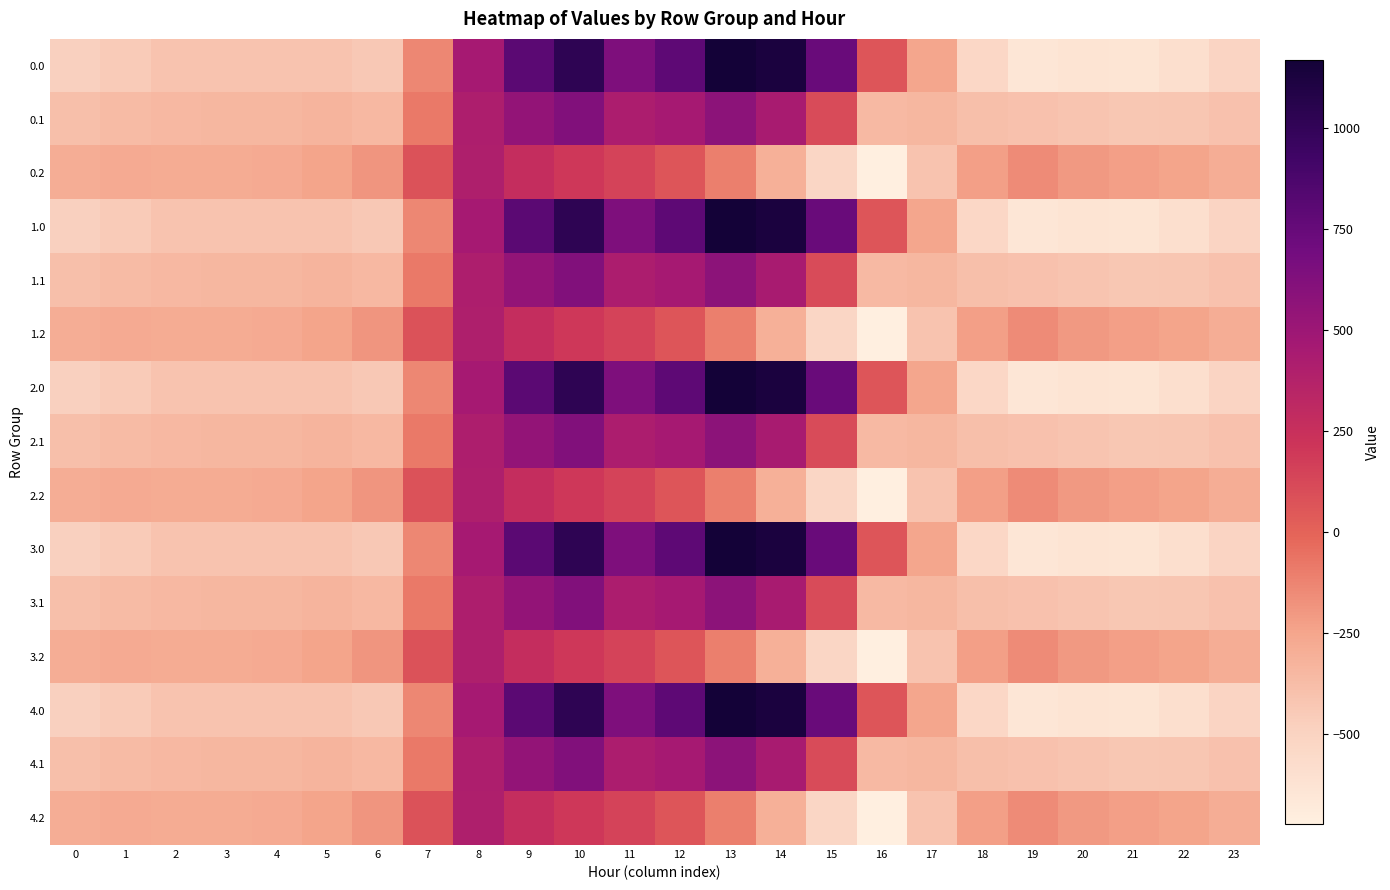

At 13, list the series in order from smallest to largest.

0.2, 1.2, 2.2, 3.2, 4.2, 0.1, 1.1, 2.1, 3.1, 4.1, 0.0, 1.0, 2.0, 3.0, 4.0